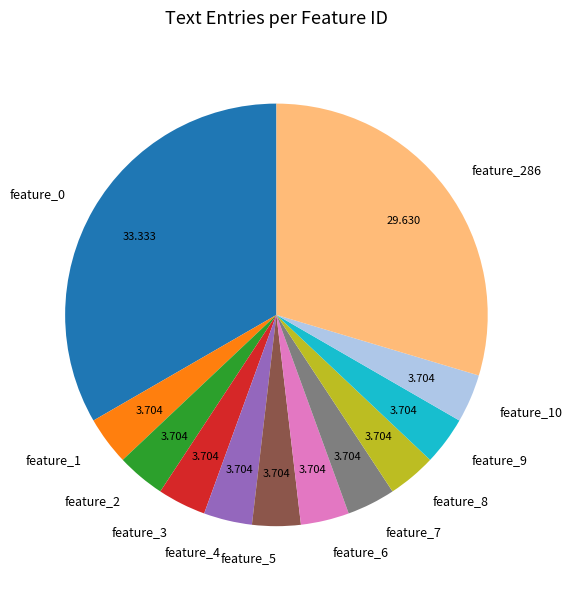

Is it true that feature_8 is 18% of the pie?

False